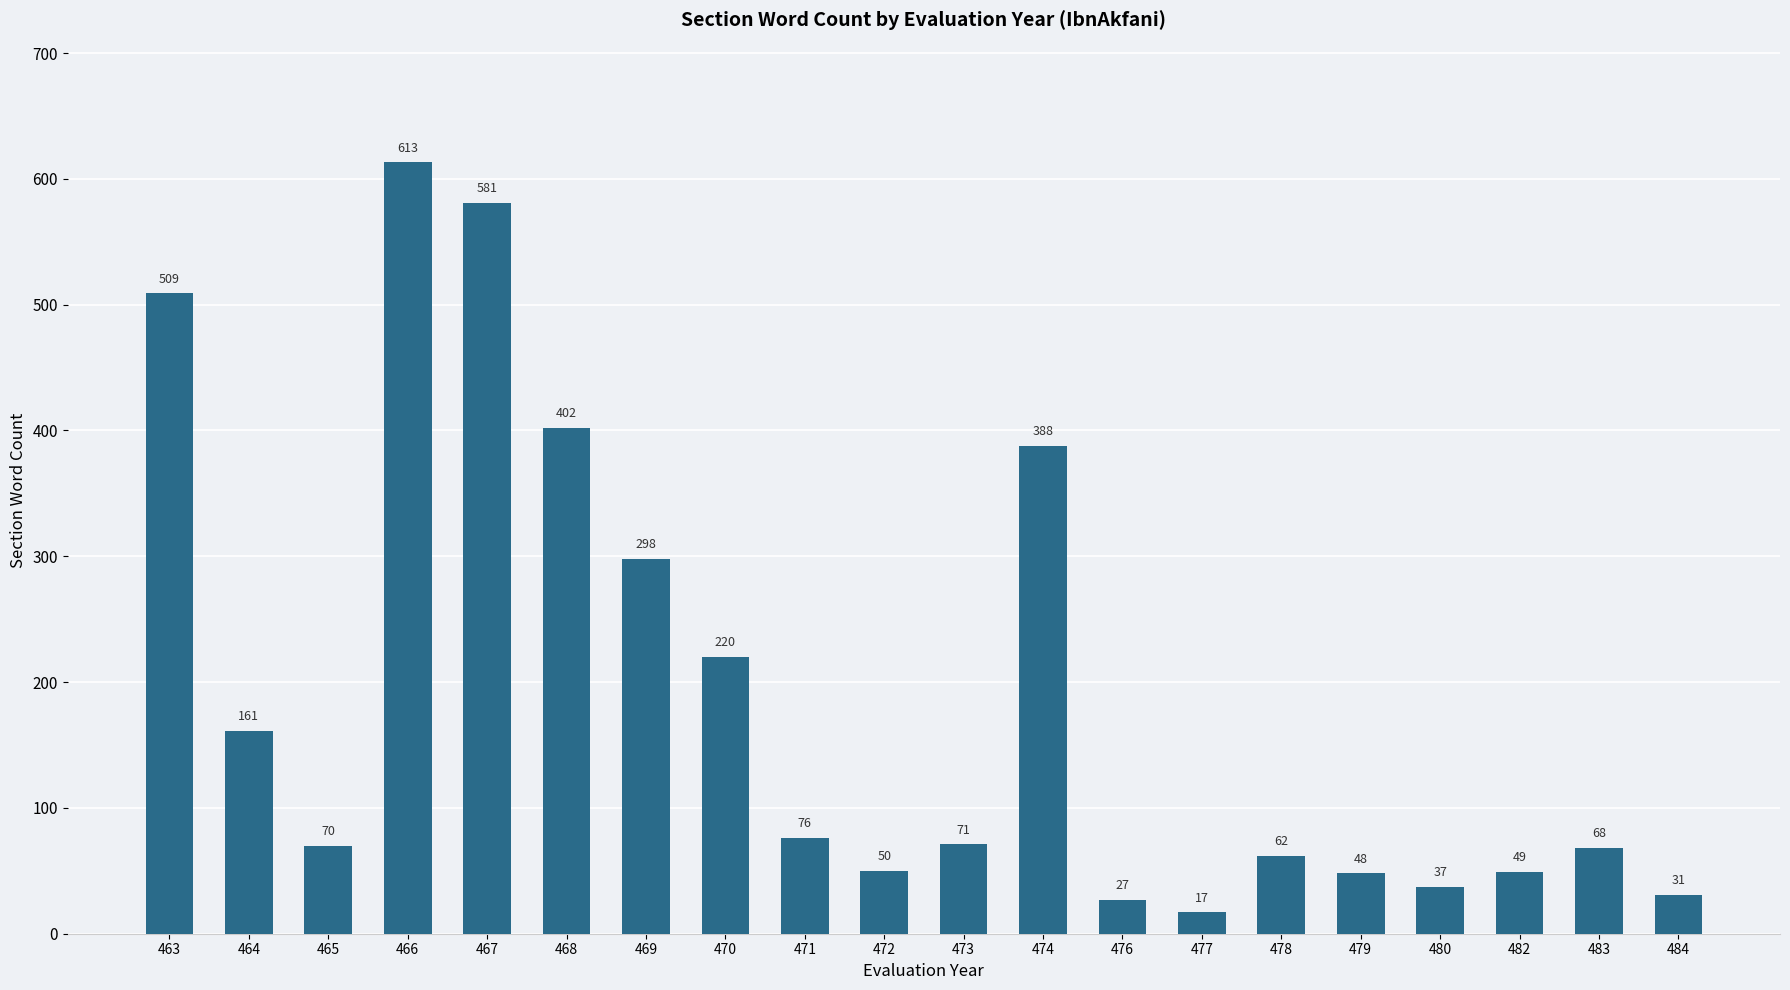

Where does the data first go above 71?

463